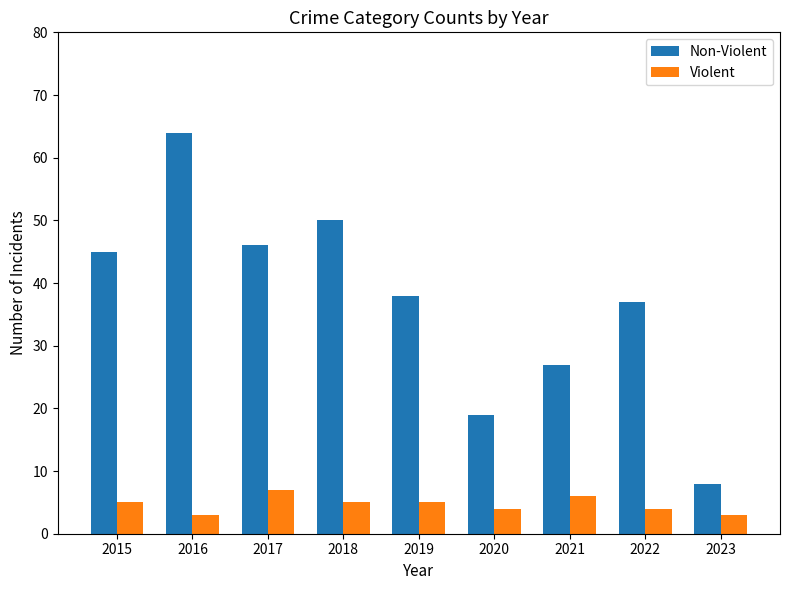

What value does the Violent series have at 2019?

5